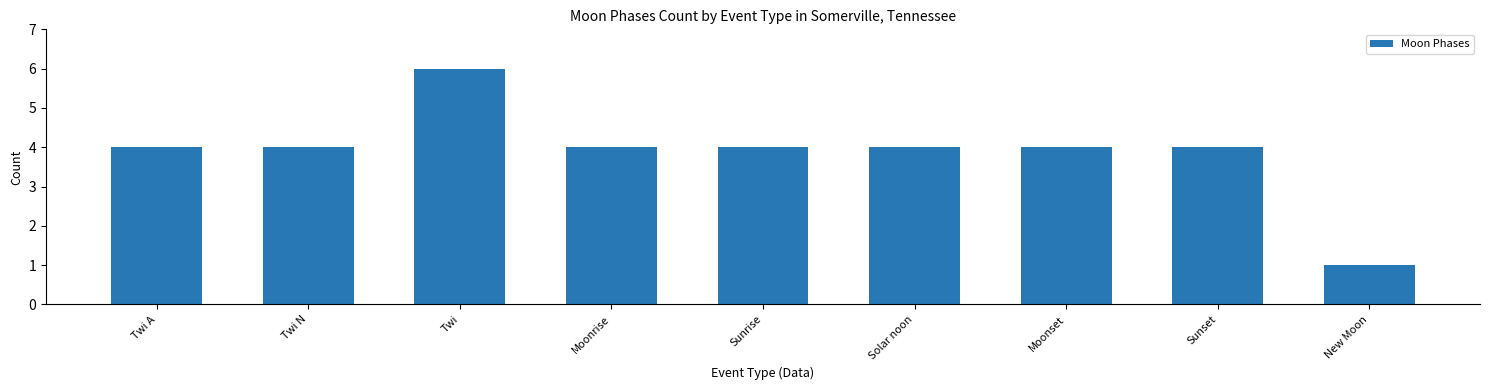

Which label corresponds to the largest value in the chart?

Twi